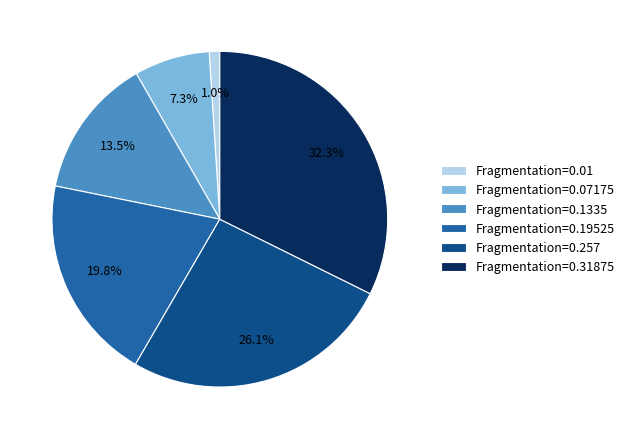

Which has a higher value, Fragmentation=0.257 or Fragmentation=0.1335?

Fragmentation=0.257